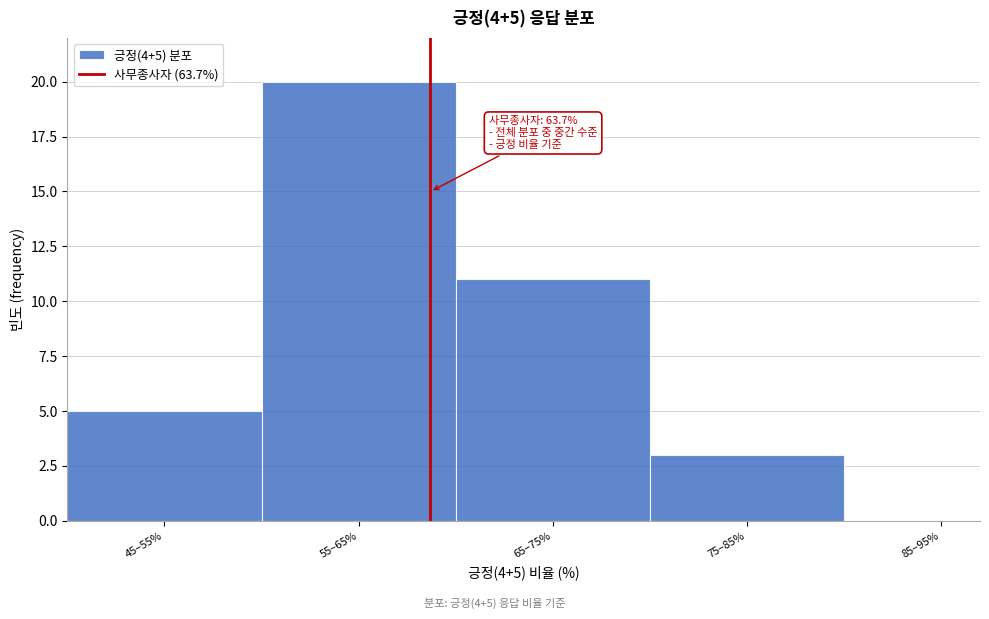

Reading right to left, list all the values displayed in this chart.

3	11	20	5